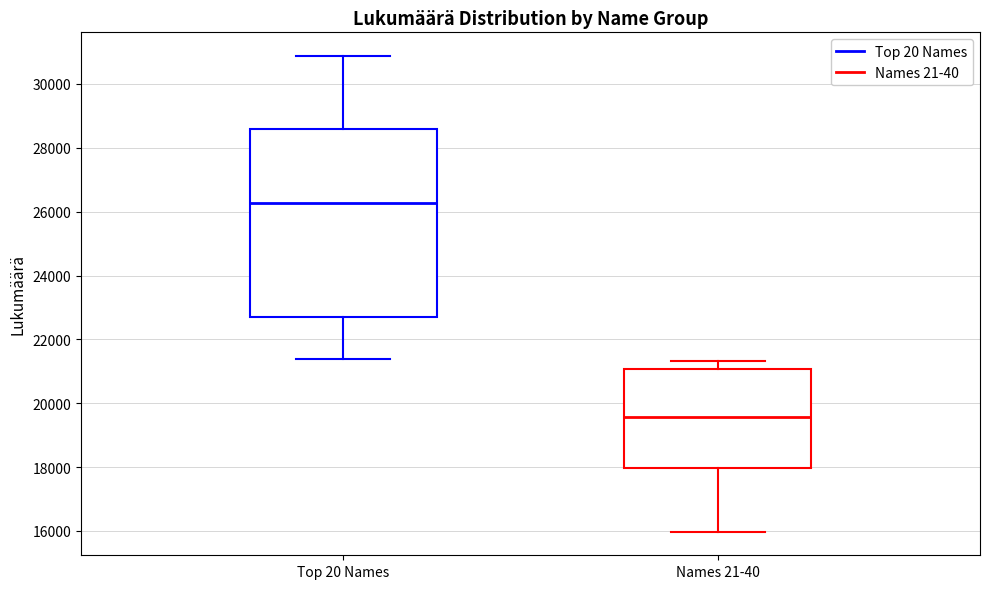

Comparing the boxes themselves (not the whiskers), which one is the tallest?

Top 20 Names